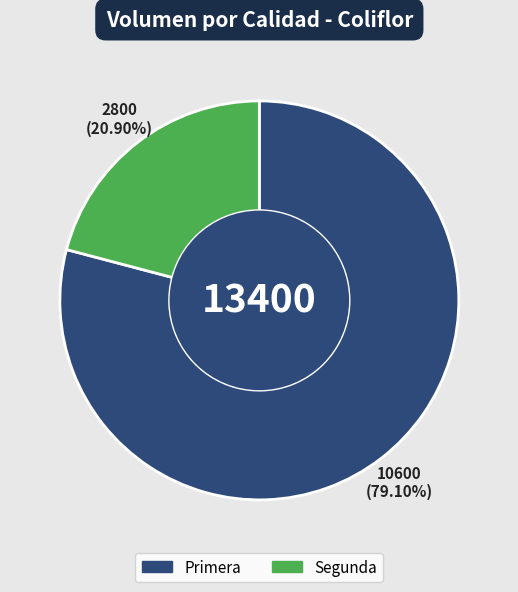

Count the number of slices in the pie.

2